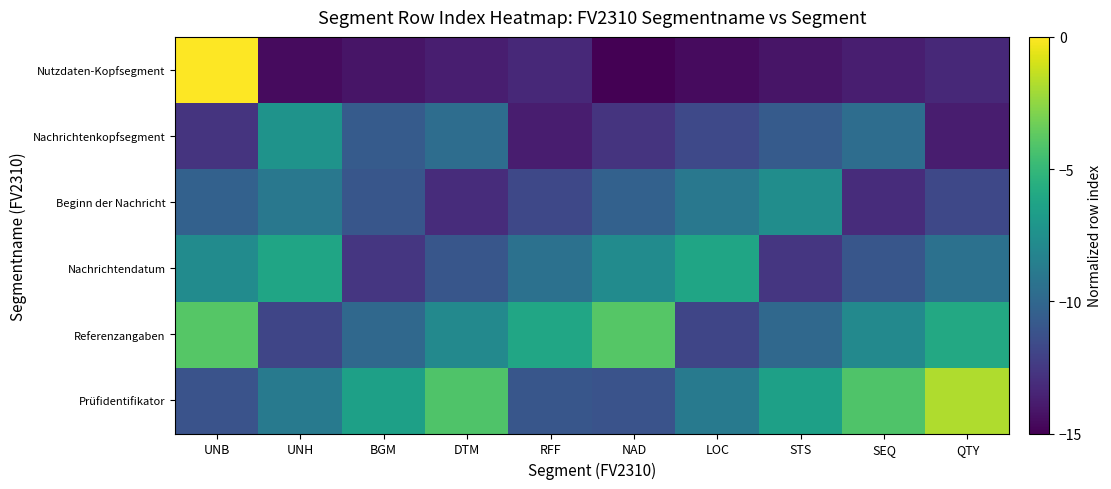

Which category has the highest value across all series?

UNB